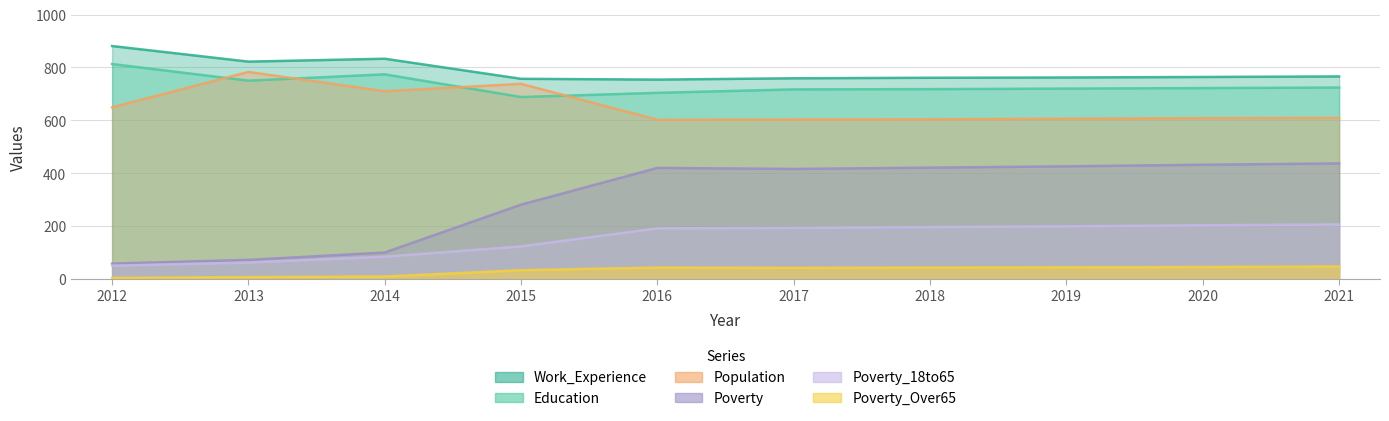

True or false: Poverty and Population cross at least once.

False